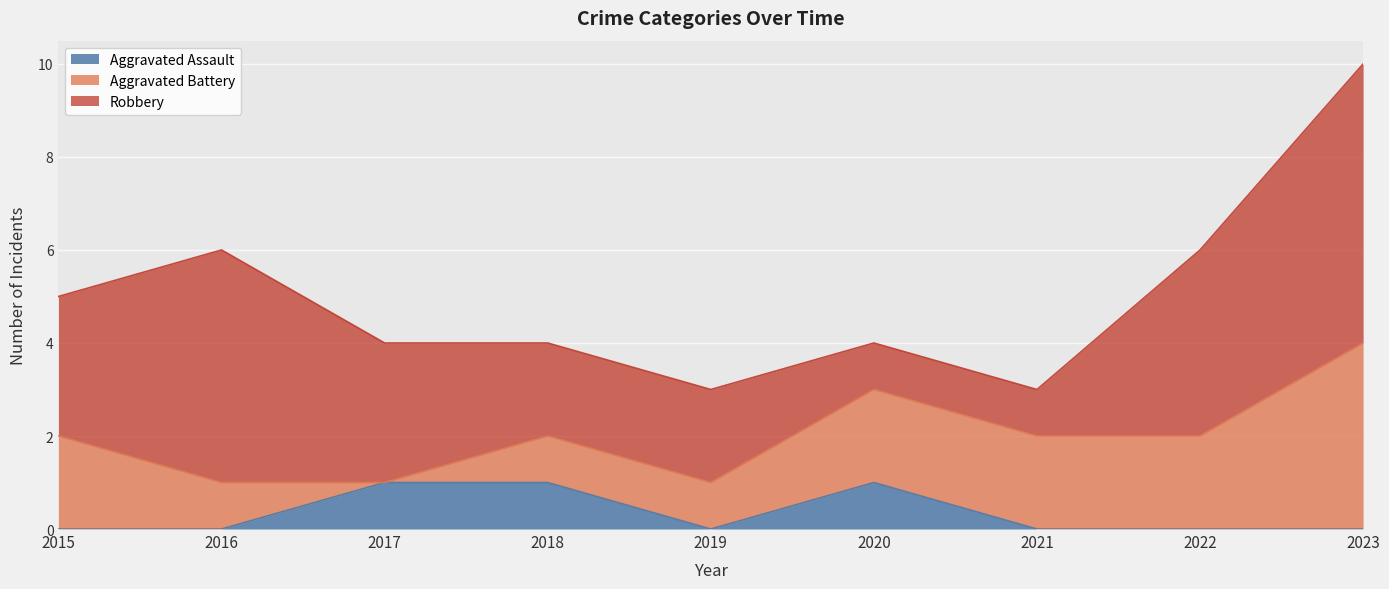

How many interior local valleys does the Aggravated Assault series have?

1